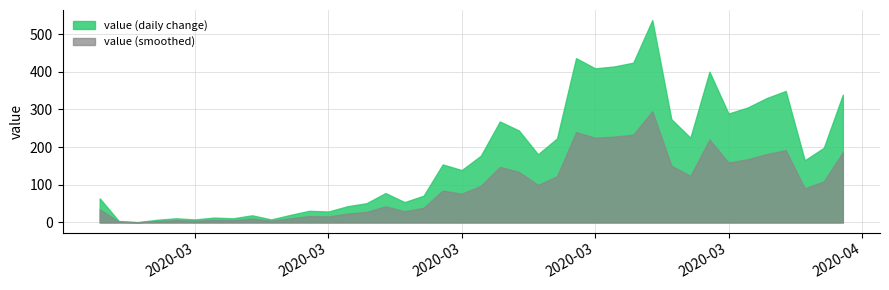

What are all the series names shown in the legend?

value (daily change), value (smoothed)